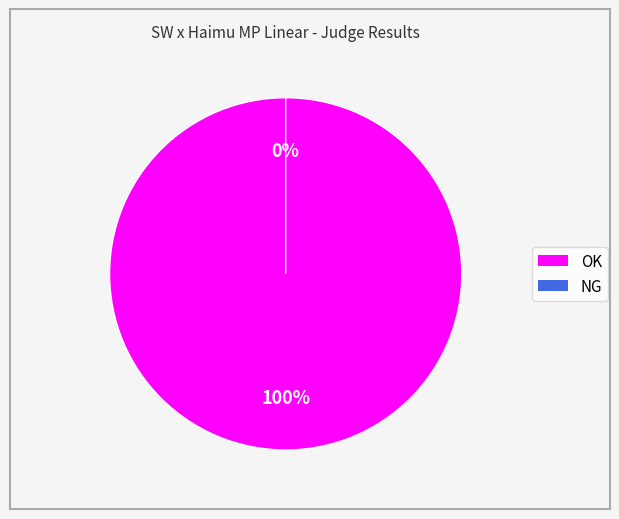

To the nearest percent, what is the average slice percentage?

50%